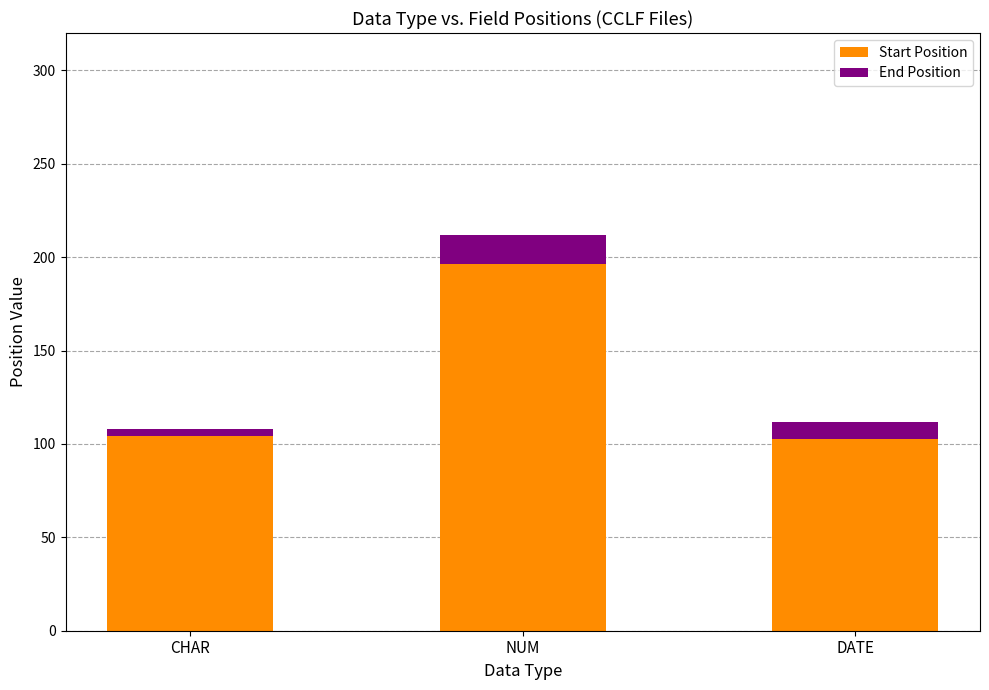

At which category is the sum across all series the highest?

NUM